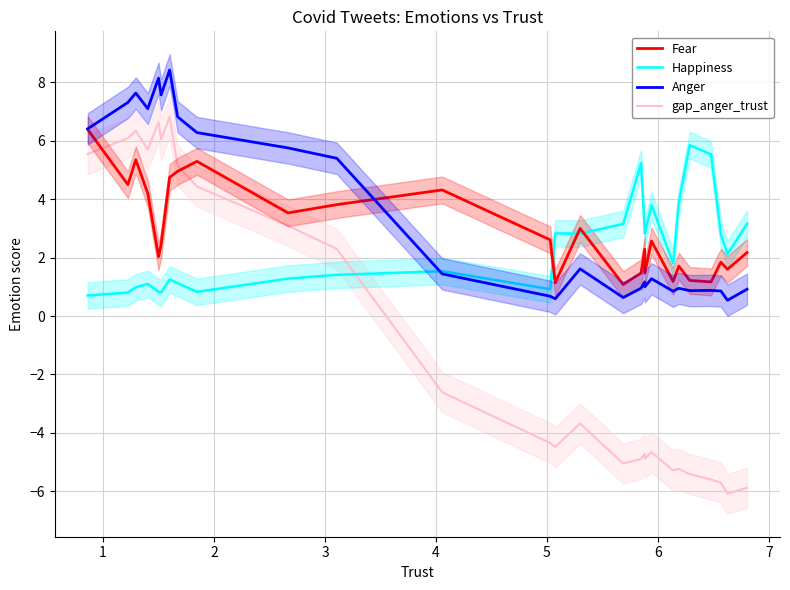

Which series has the largest range (max minus min)?

gap_anger_trust